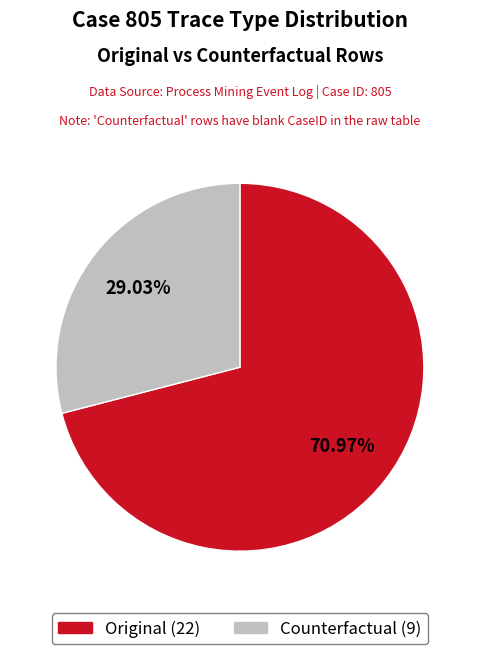

Between Counterfactual and Original, which is larger?

Original